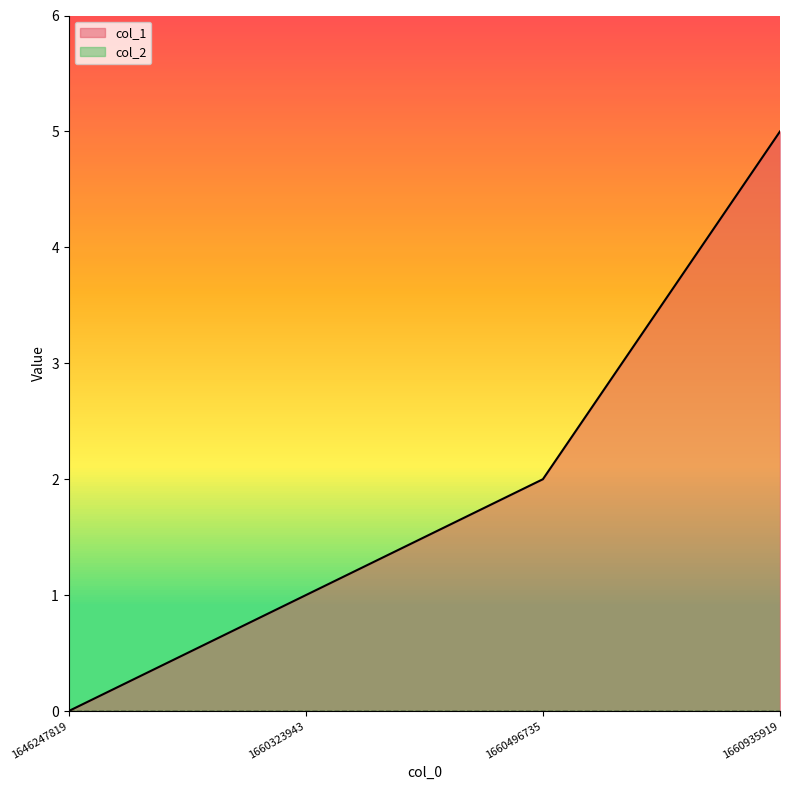

How many lines are shown in the chart?

2